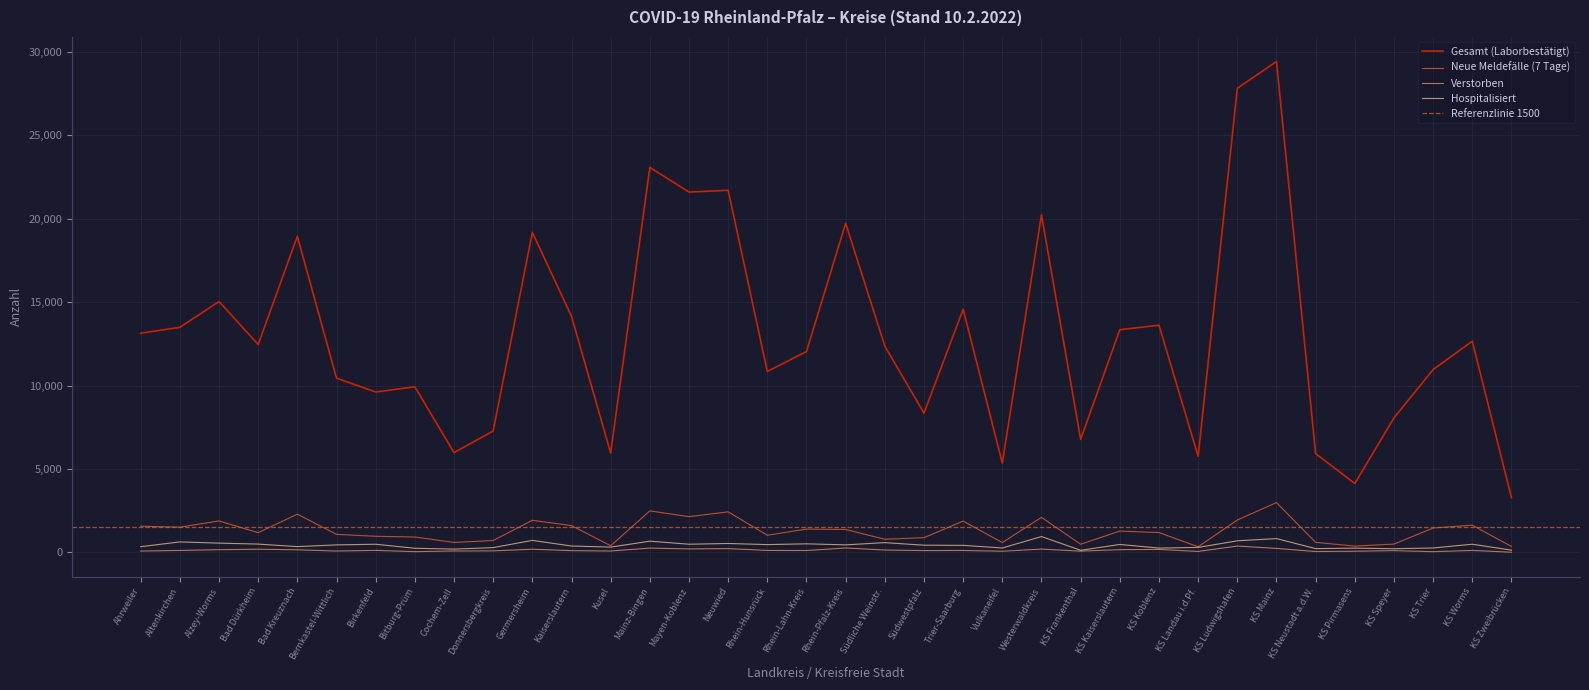

At which label is Hospitalisiert closest to 539?

Neuwied